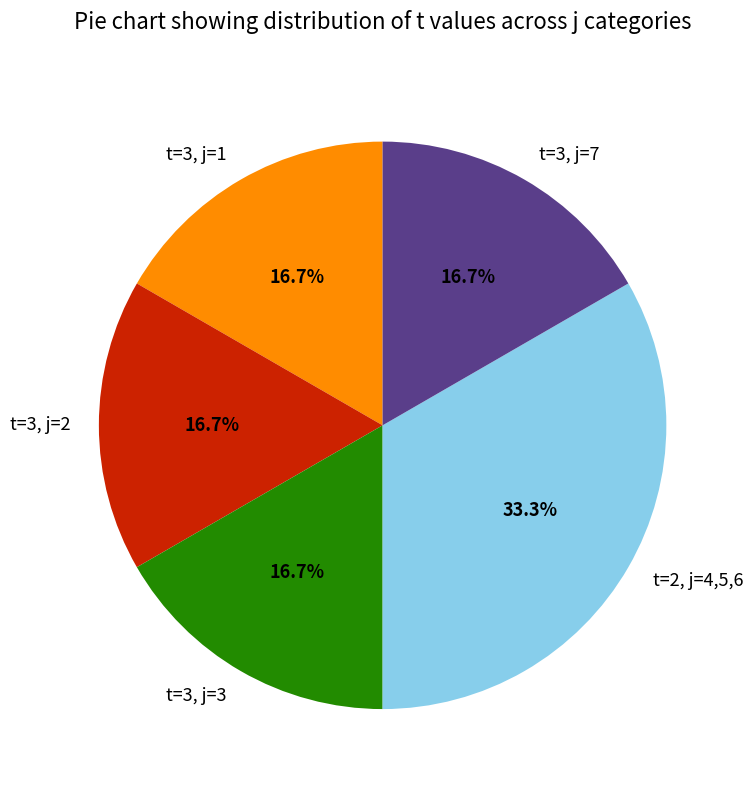

What is the ratio of the value at t=3, j=3 to the value at t=3, j=2?

1.0